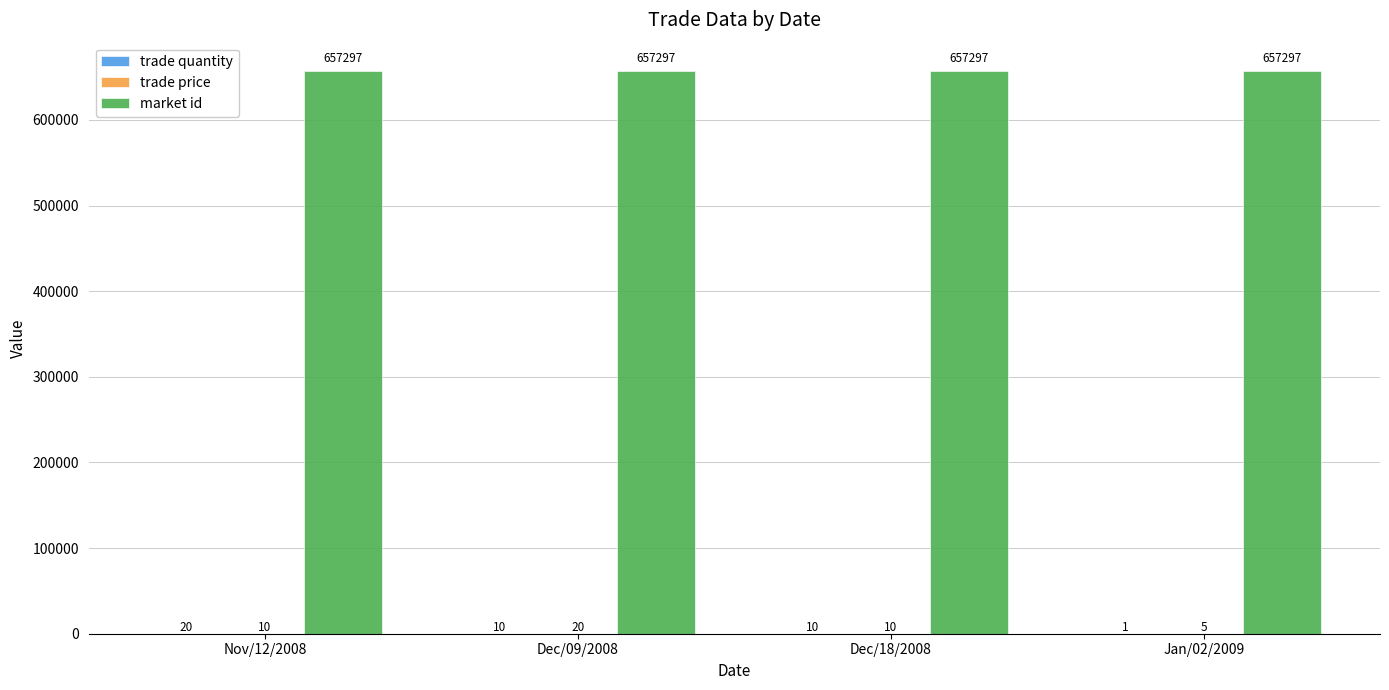

The market id series shows 321359 at Dec/18/2008. True or false?

False